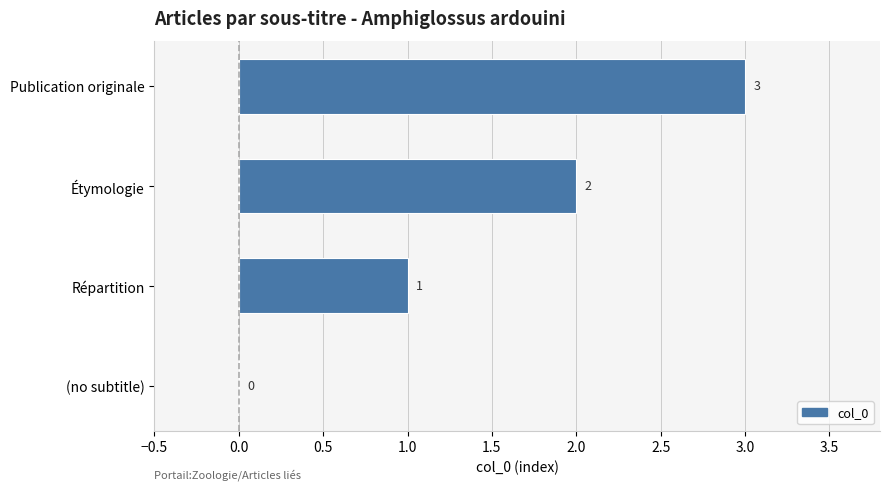

What is the sum of all values?

6